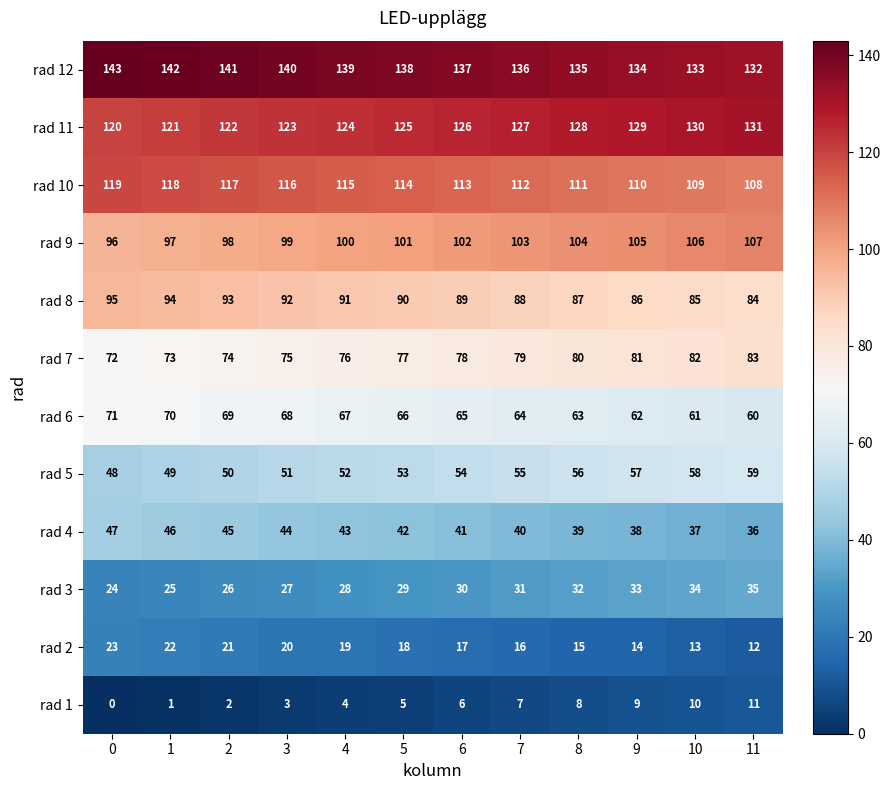

Which series has the largest total across all categories?

rad 12